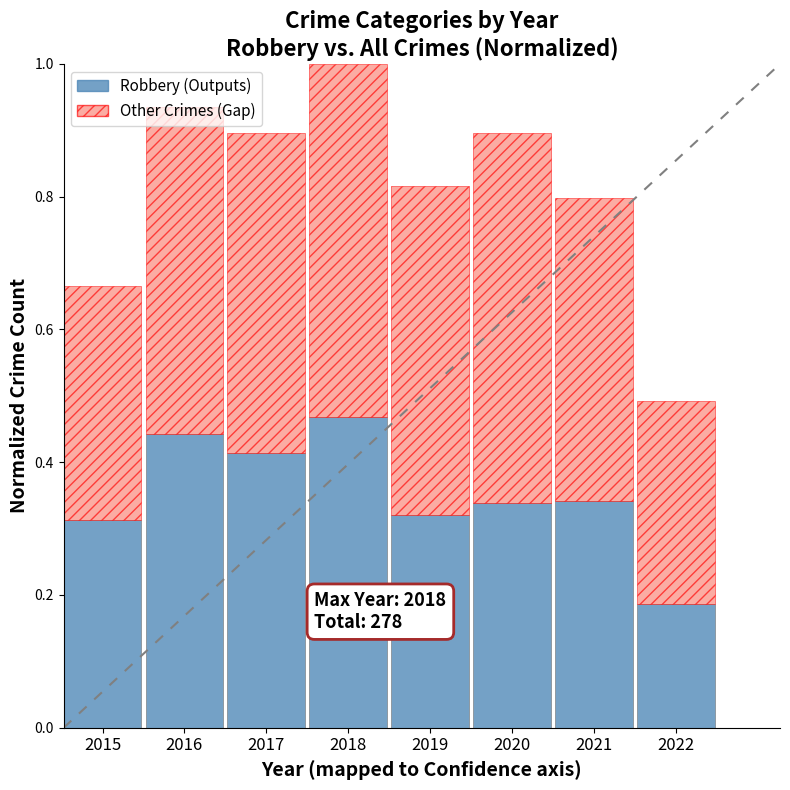

Where is Robbery (Outputs) nearest to the value 0?

2022